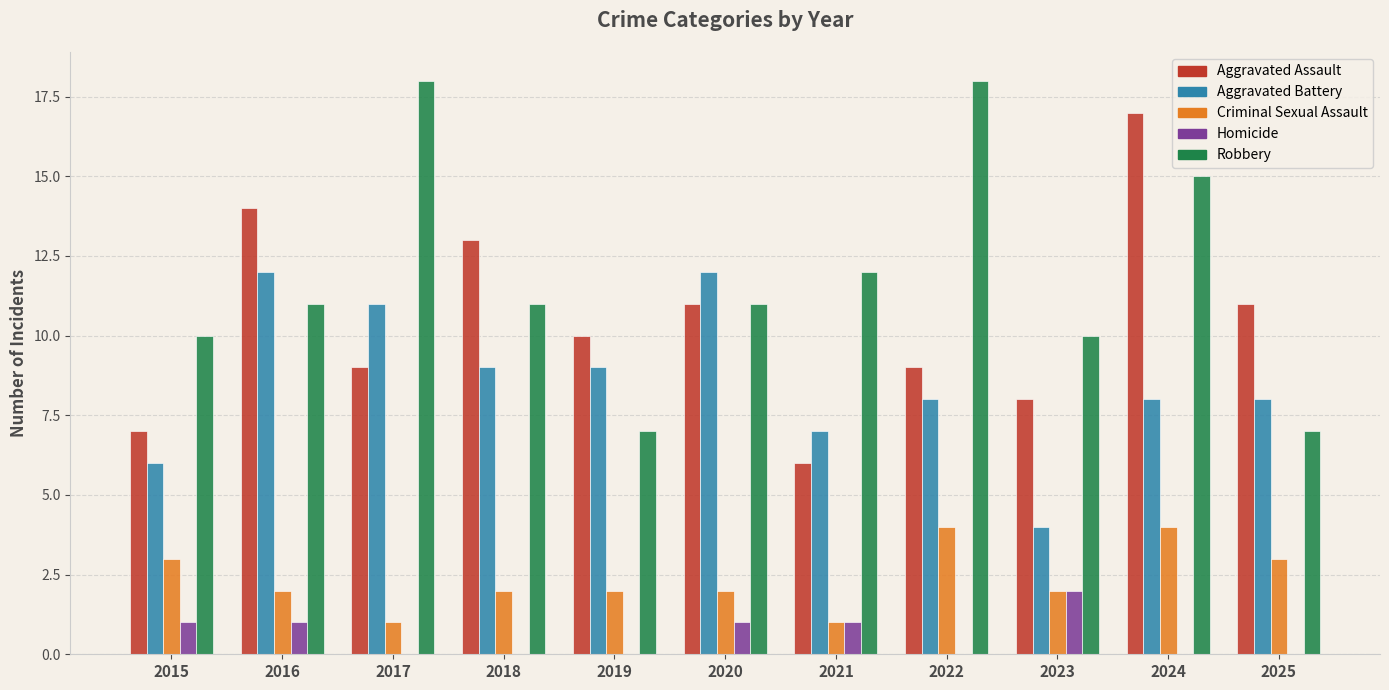

Reading left to right, list all the values displayed in this chart.

Aggravated Assault: 2015=7	2016=14	2017=9	2018=13	2019=10	2020=11	2021=6	2022=9	2023=8	2024=17	2025=11
Aggravated Battery: 2015=6	2016=12	2017=11	2018=9	2019=9	2020=12	2021=7	2022=8	2023=4	2024=8	2025=8
Criminal Sexual Assault: 2015=3	2016=2	2017=1	2018=2	2019=2	2020=2	2021=1	2022=4	2023=2	2024=4	2025=3
Homicide: 2015=1	2016=1	2017=0	2018=0	2019=0	2020=1	2021=1	2022=0	2023=2	2024=0	2025=0
Robbery: 2015=10	2016=11	2017=18	2018=11	2019=7	2020=11	2021=12	2022=18	2023=10	2024=15	2025=7